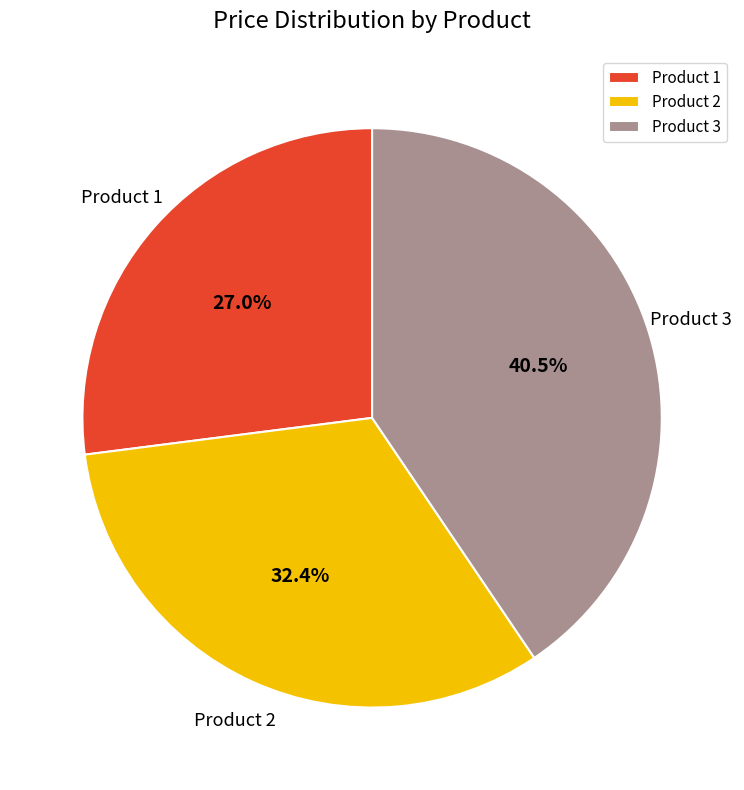

Is Product 3 the majority of the pie?

No